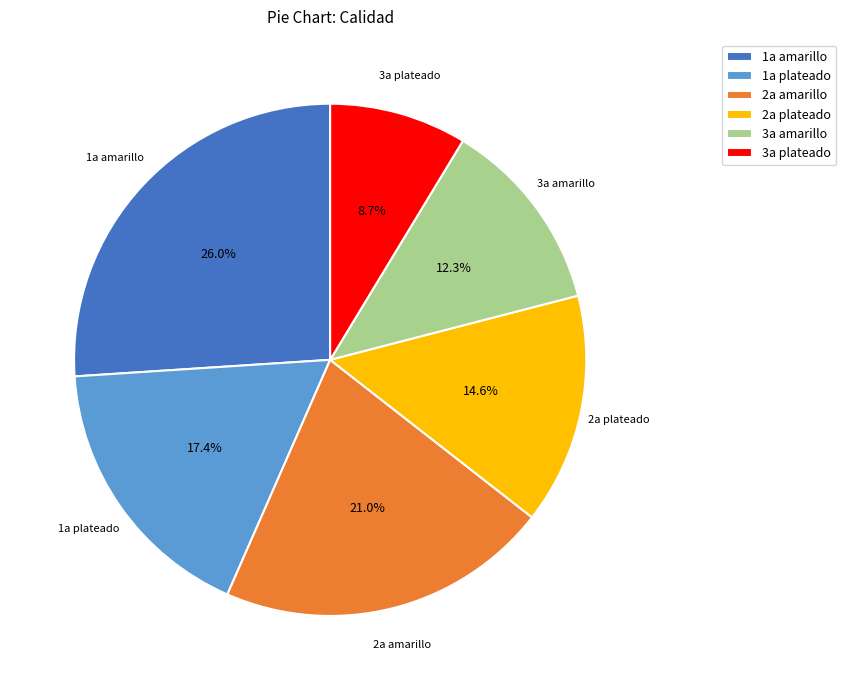

Does 3a amarillo represent more than half of the total?

No